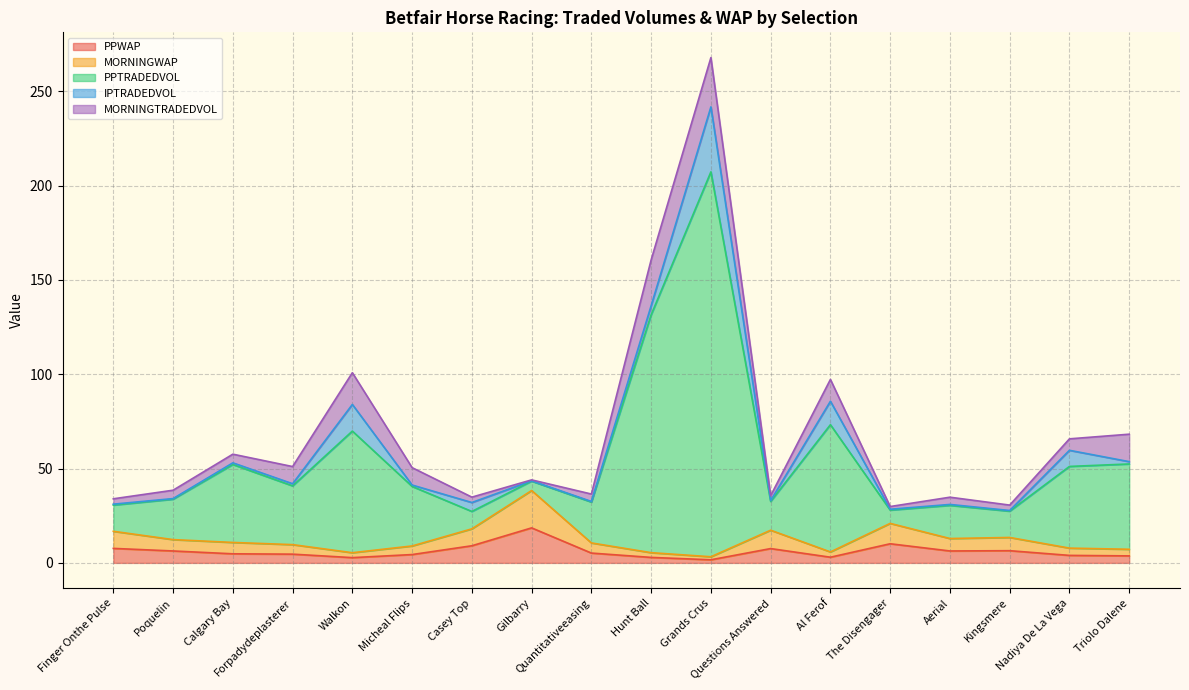

What is the maximum value for PPWAP?

18.6